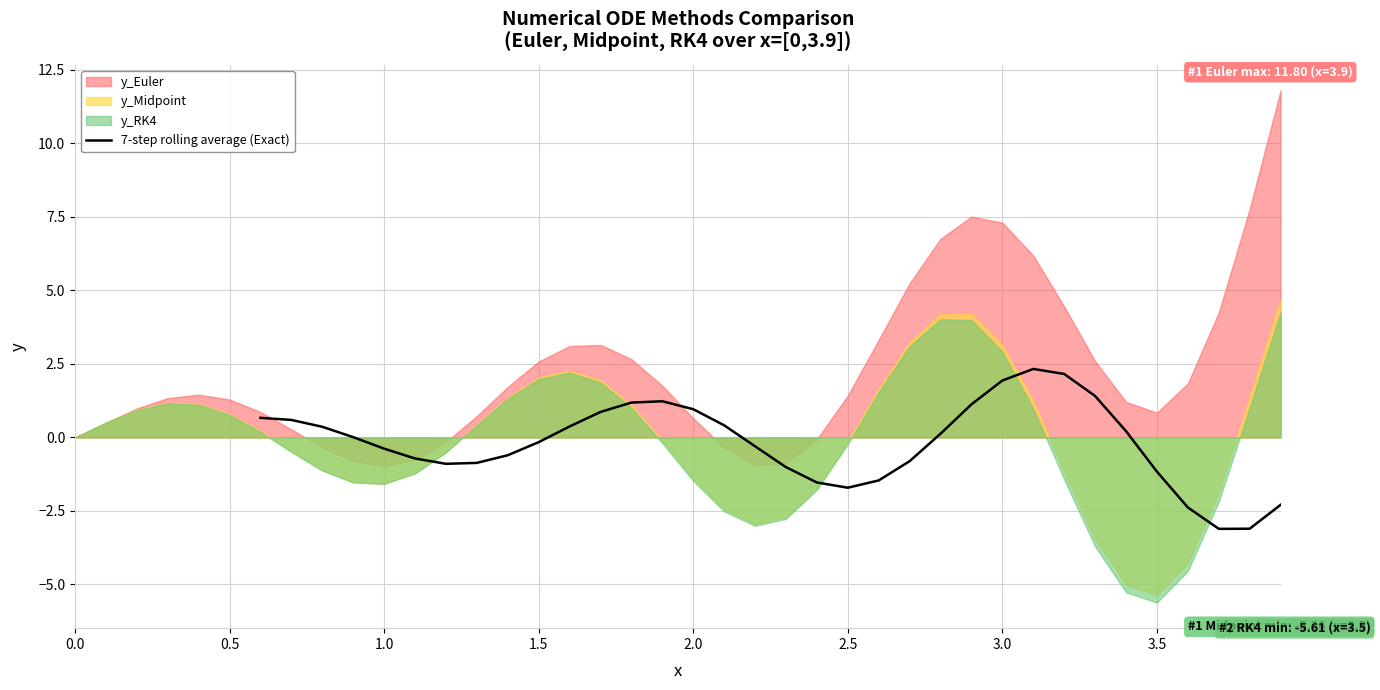

Does the chart display data point markers on the line(s)?

No